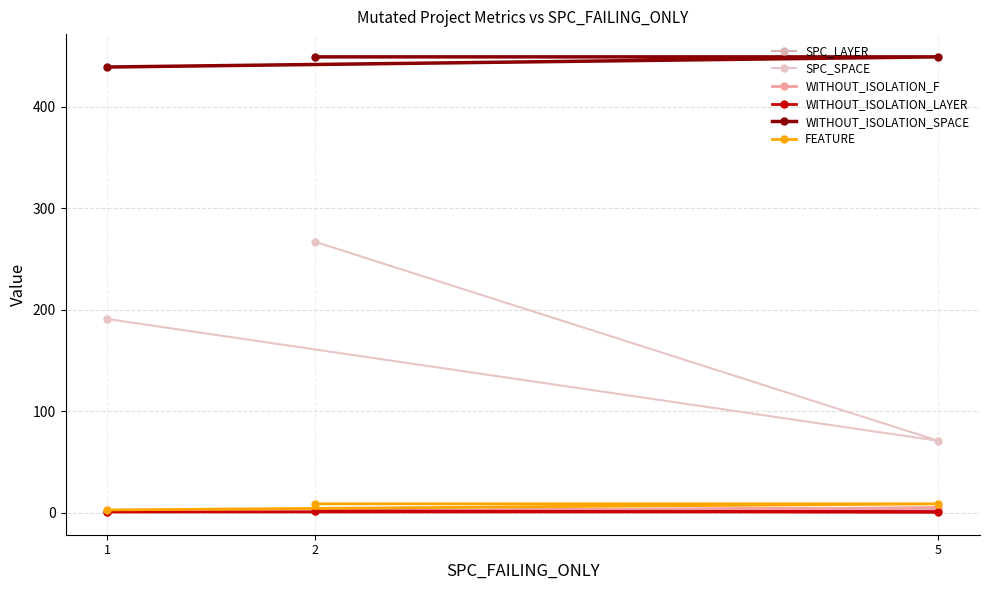

Between 2 and 1, which is larger?

2